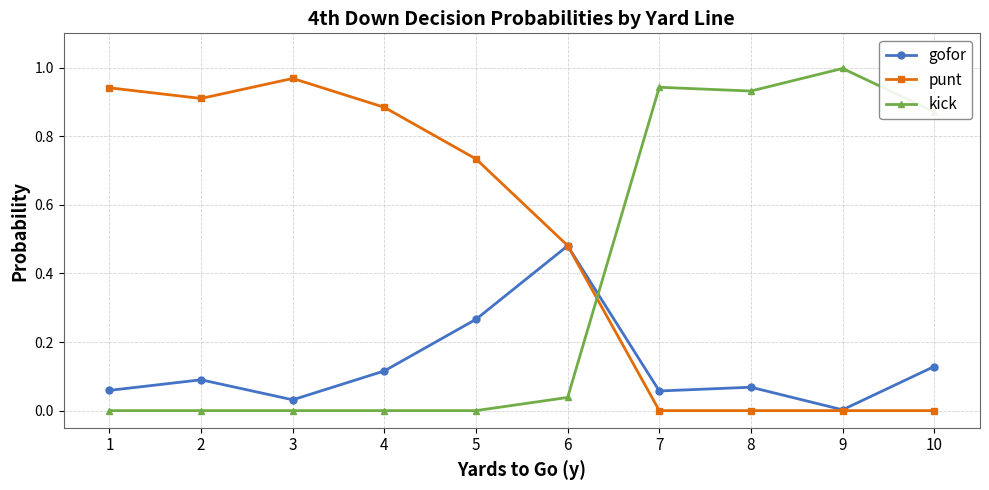

Which series has the largest total across all categories?

punt